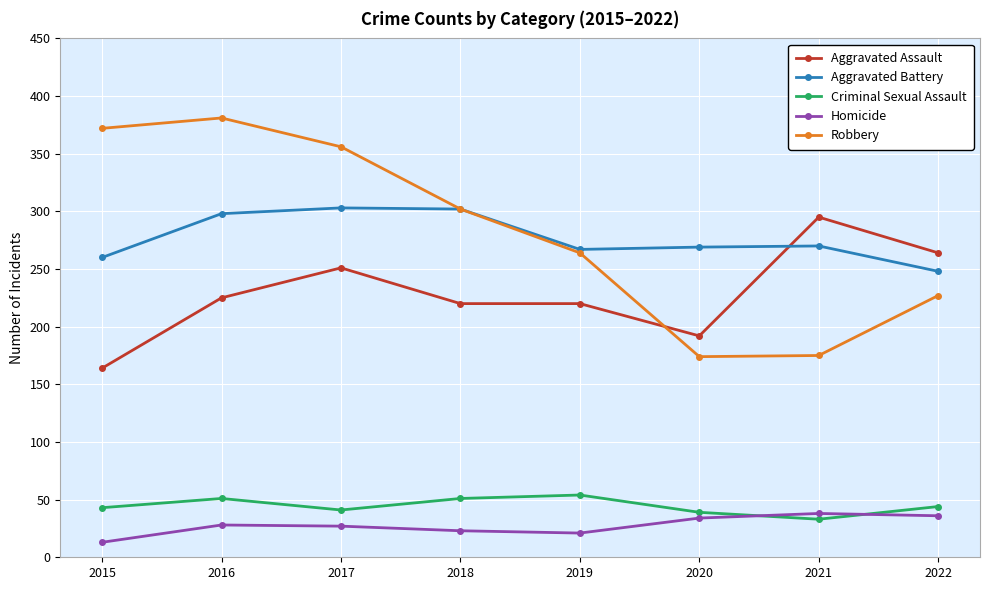

What is the approximate value of Criminal Sexual Assault at 2021, to the nearest 10?

30